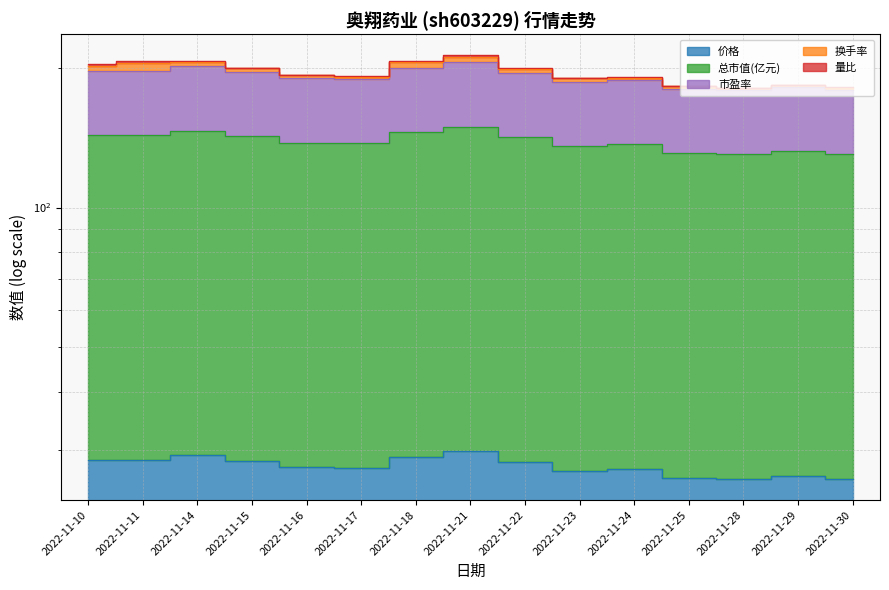

The value of 总市值(亿元) at 2022-11-28 is 130.3. True or false?

True